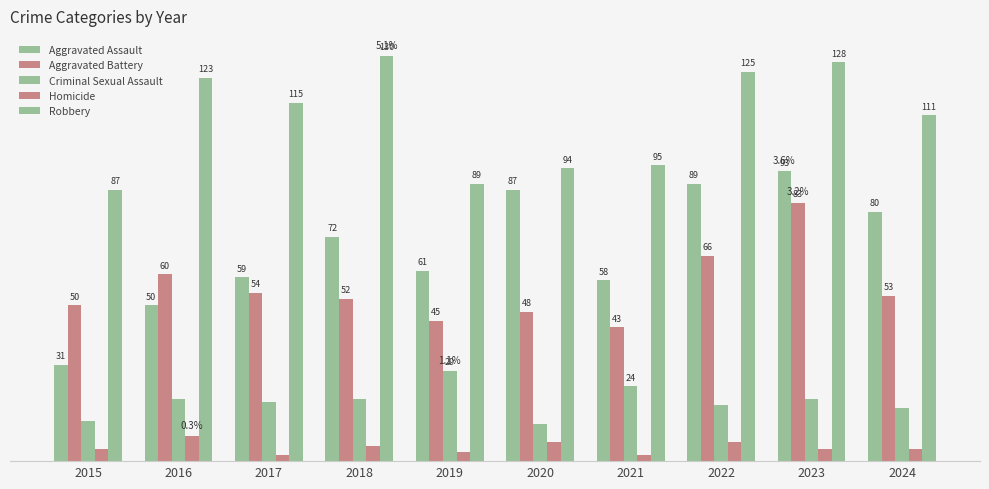

Which has a higher value, 2024 or 2022?

2022